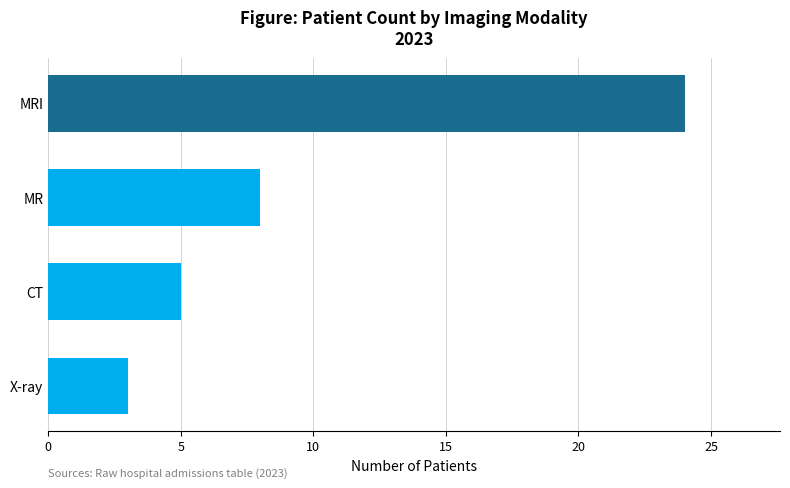

The value at MRI is 10. True or false?

False